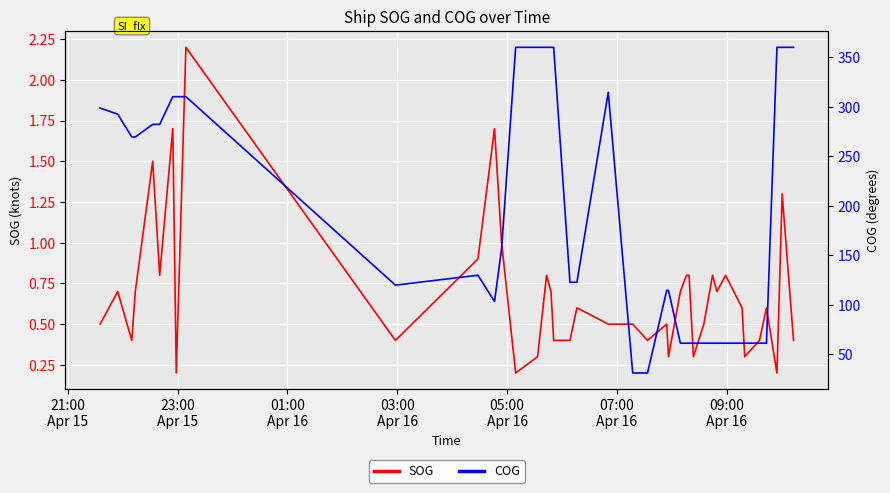

What is the maximum value for SOG?

2.2